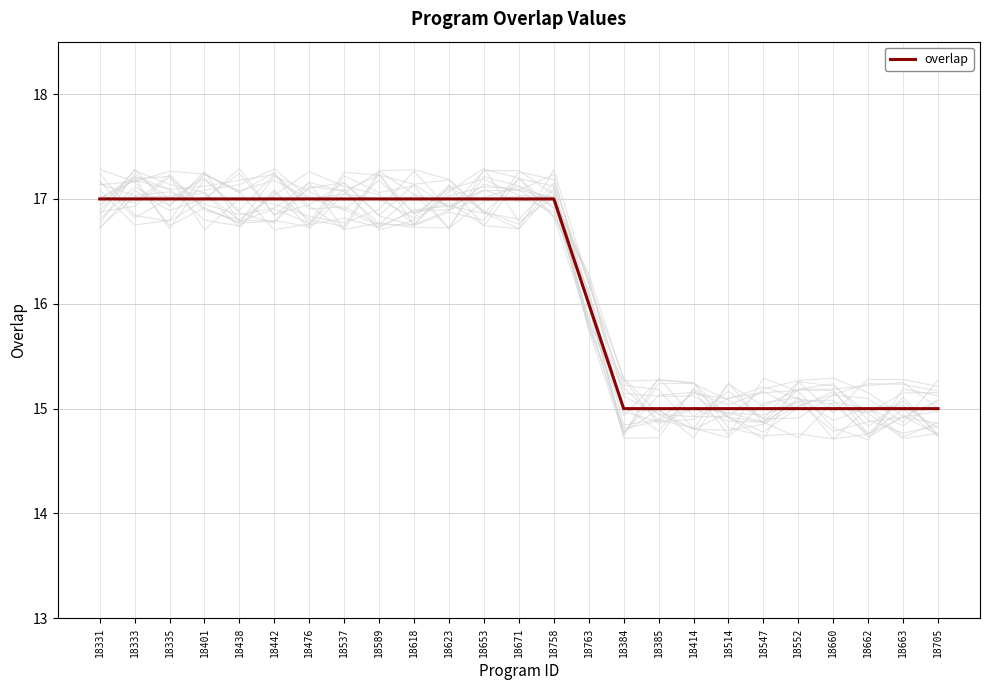

How many values are below 17?

11